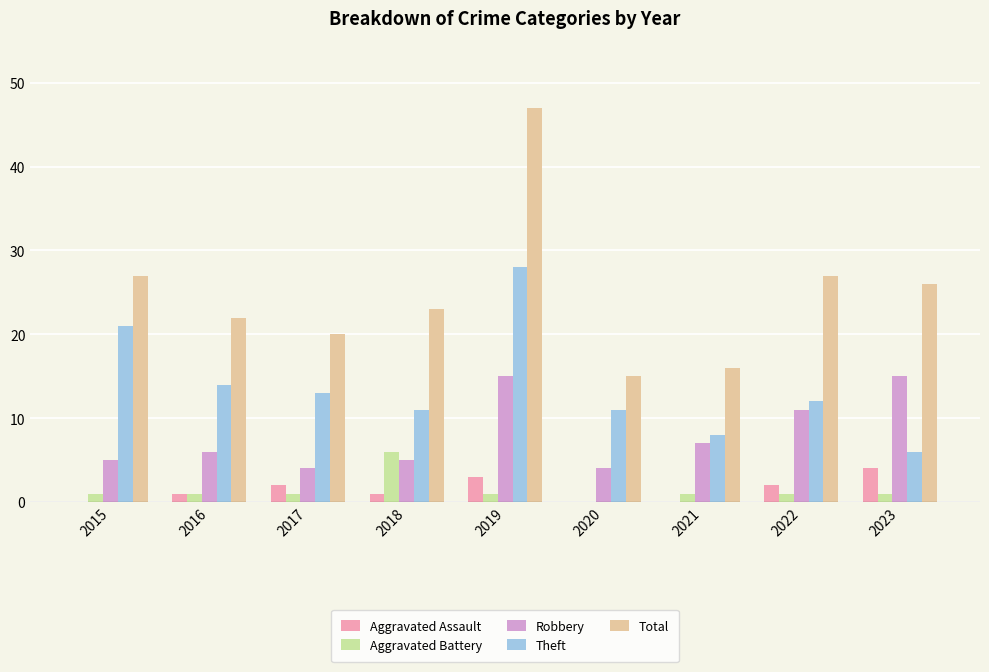

The Theft series shows 16 at 2019. True or false?

False